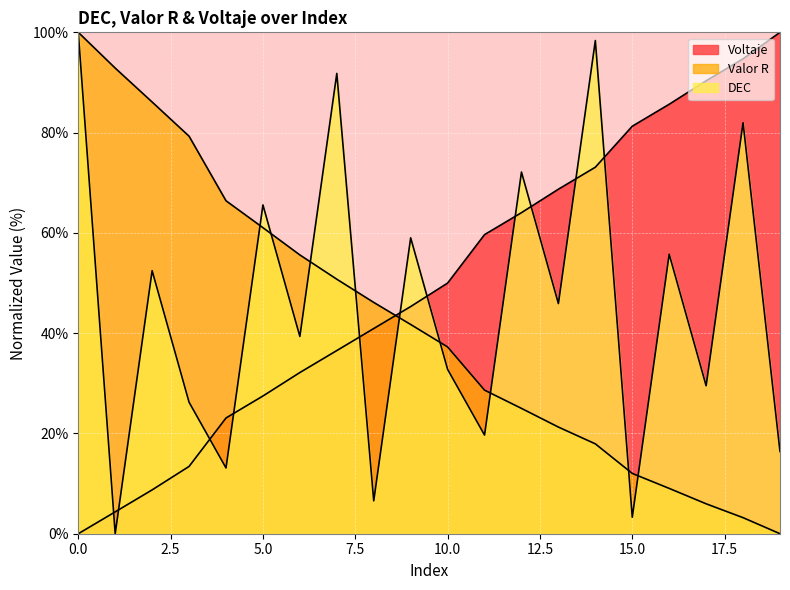

After their last crossing, which series has the higher values: DEC or Valor R?

DEC